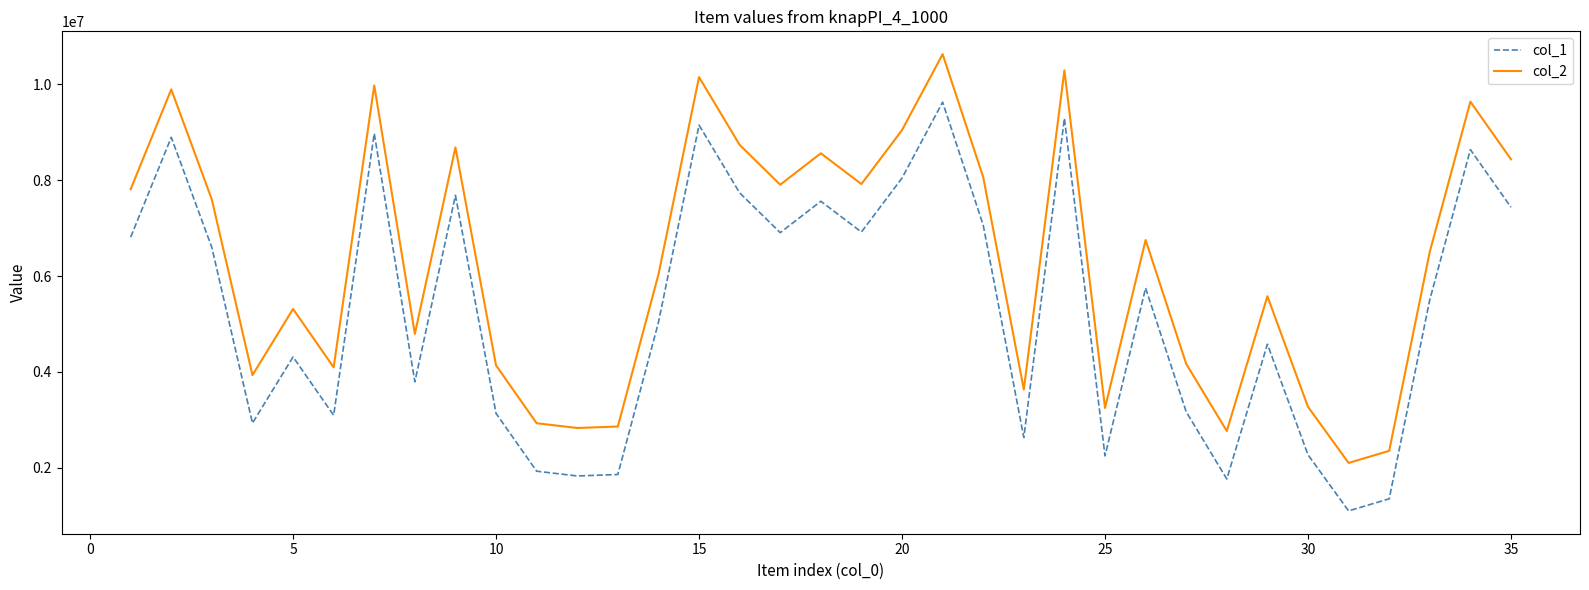

What are all the series names shown in the legend?

col_1, col_2